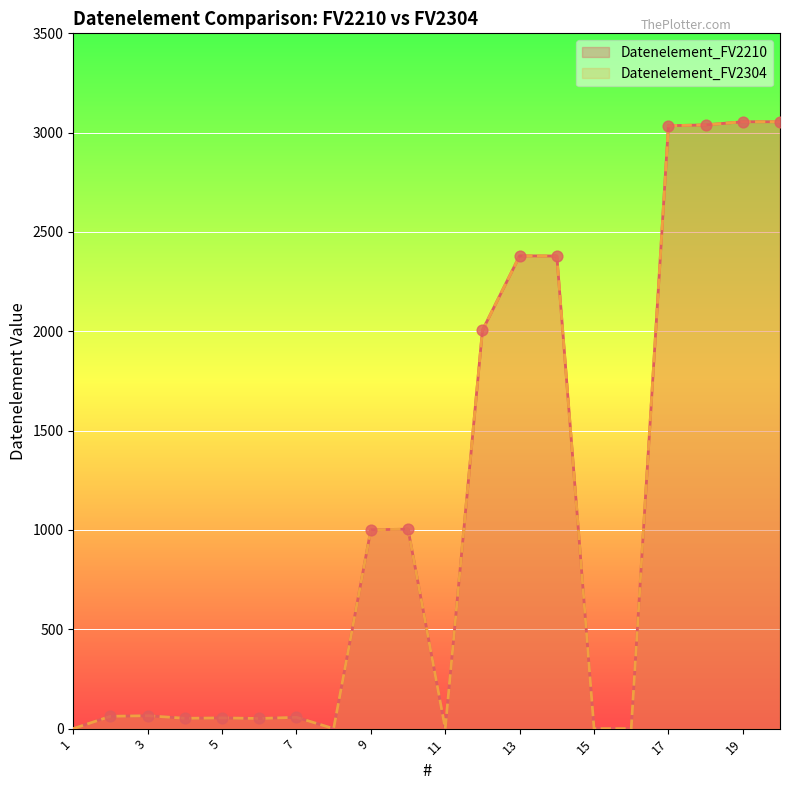

What are all the series names shown in the legend?

Datenelement_FV2210, Datenelement_FV2304